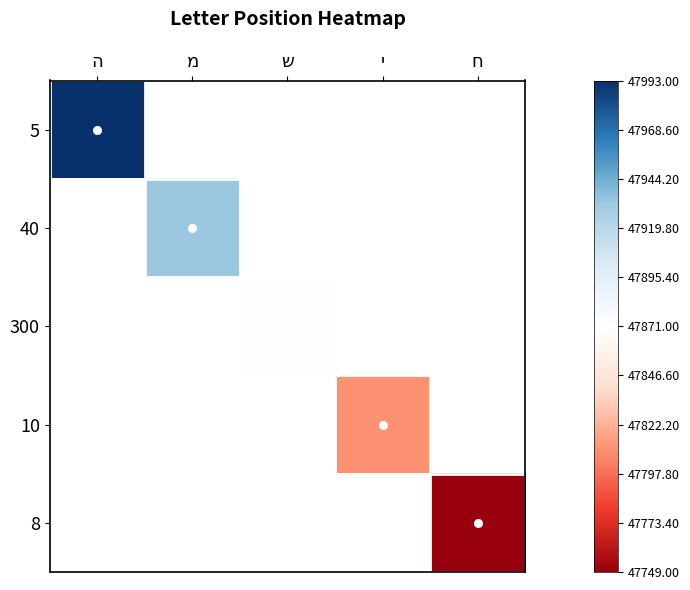

Which category has the highest value in the 8 series?

ה